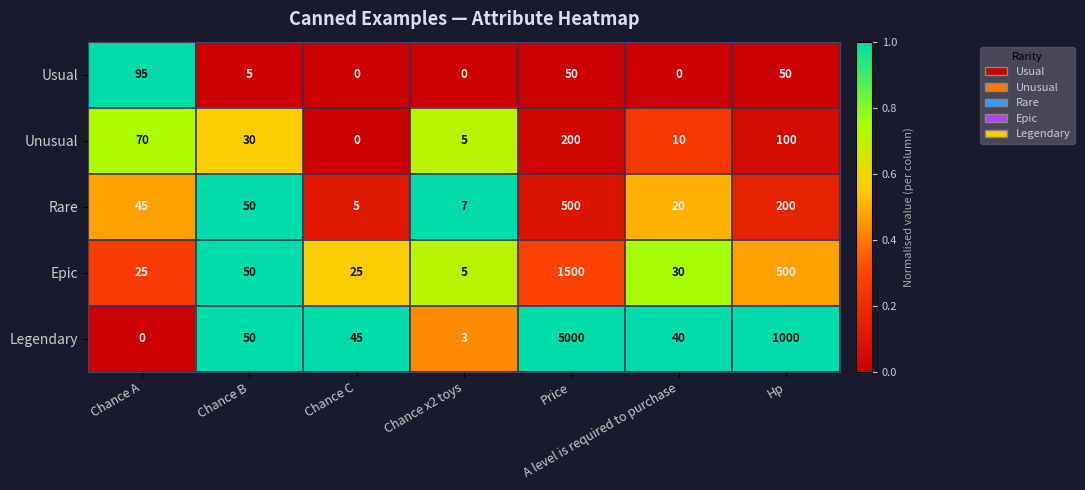

Which series has the largest total across all categories?

Legendary